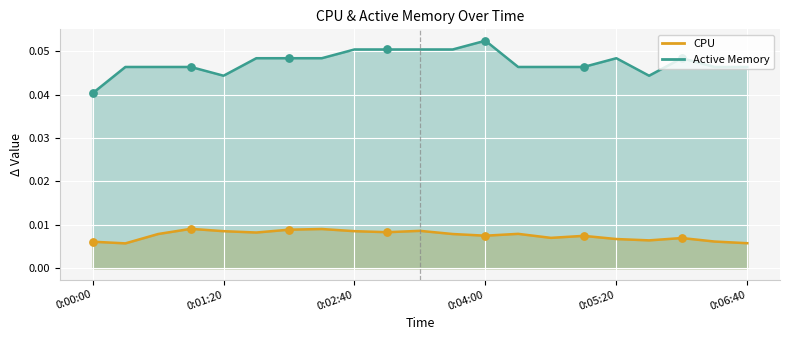

Which series reaches the minimum Y coordinate?

CPU